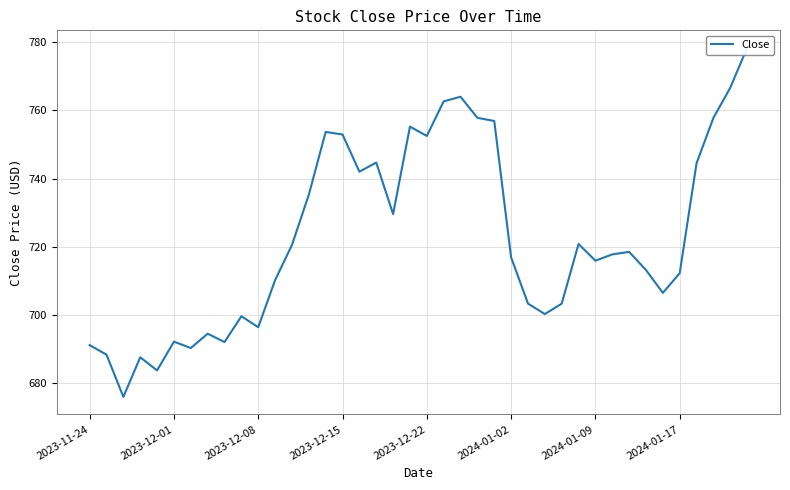

What is the sum of the values at 23 and 2023-11-24?

1449.0